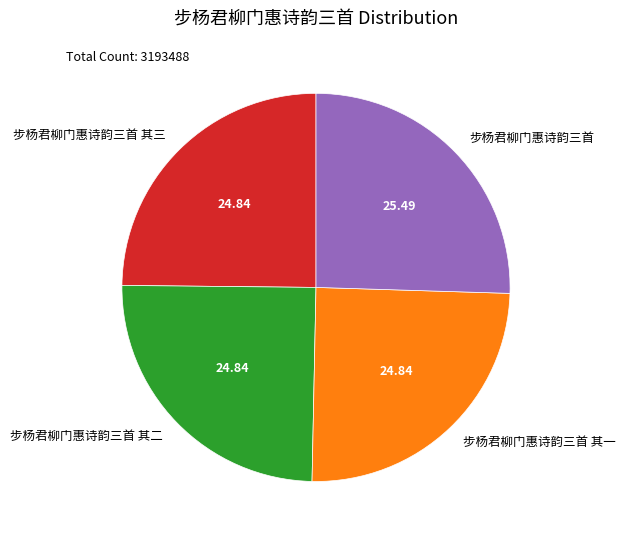

Does any single category account for the majority?

No